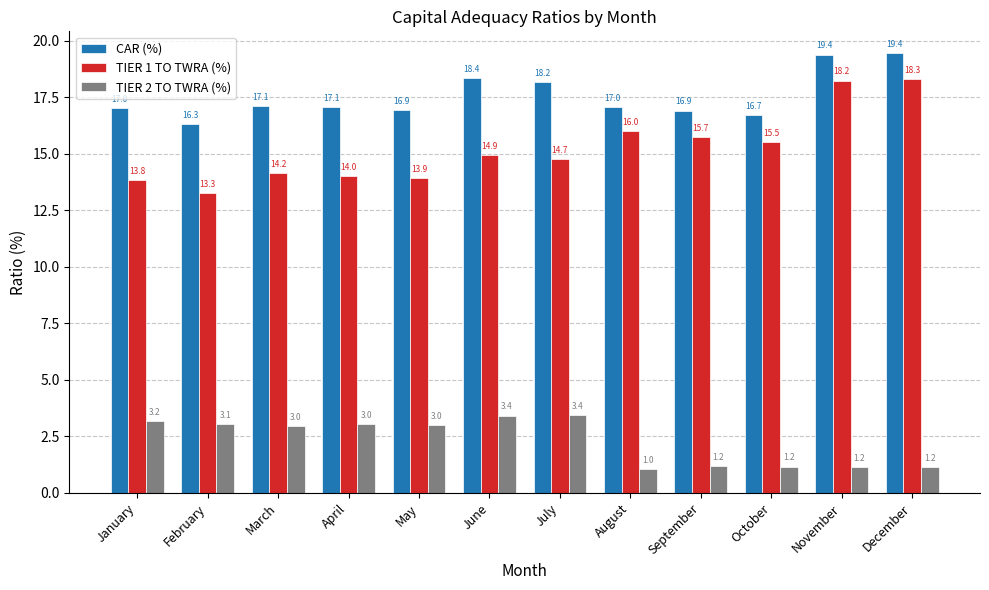

What is the total value across all series at December?

38.9